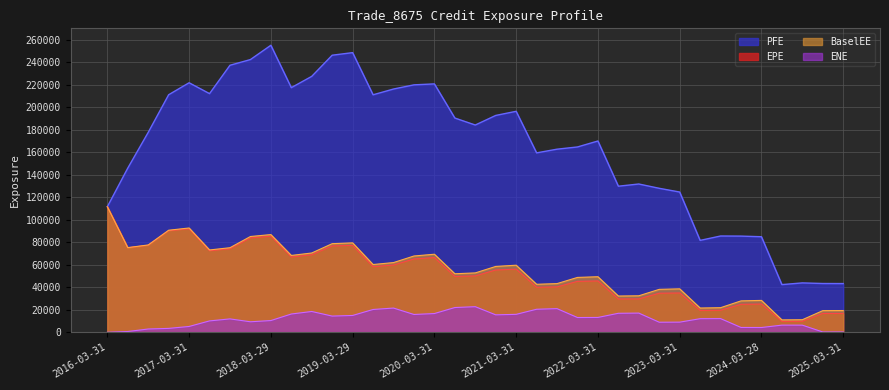

What is the approximate value of BaselEE at 2023-03-31?

38541.6